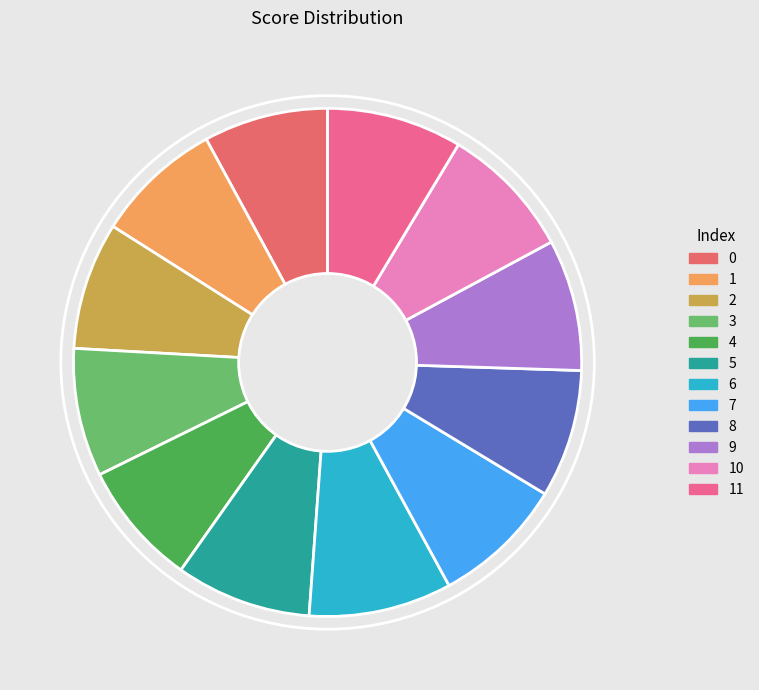

Is there a majority slice in this chart?

No